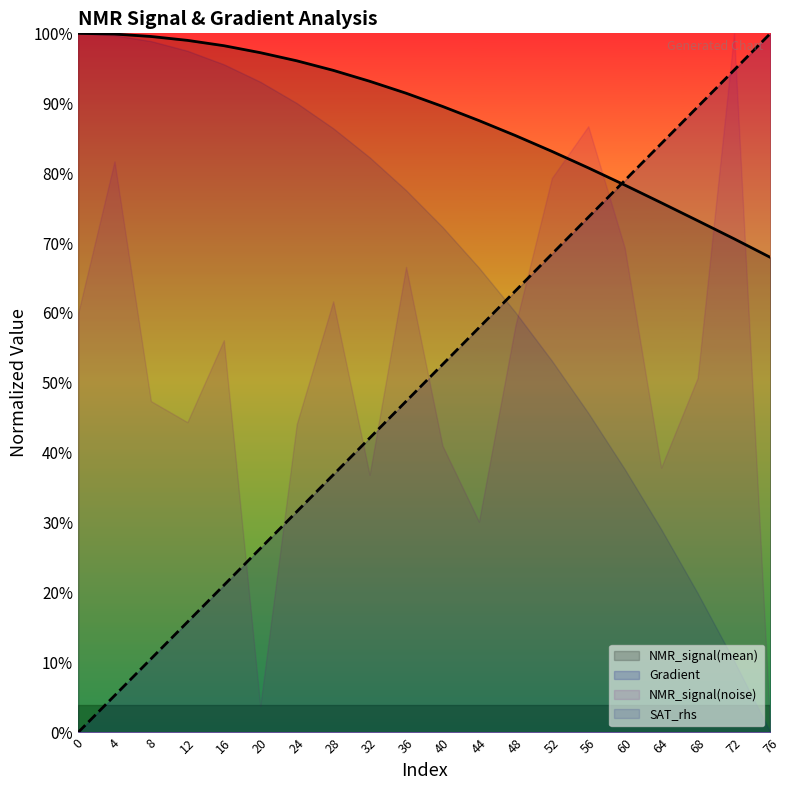

What is the approximate value of Gradient at 48?

0.6